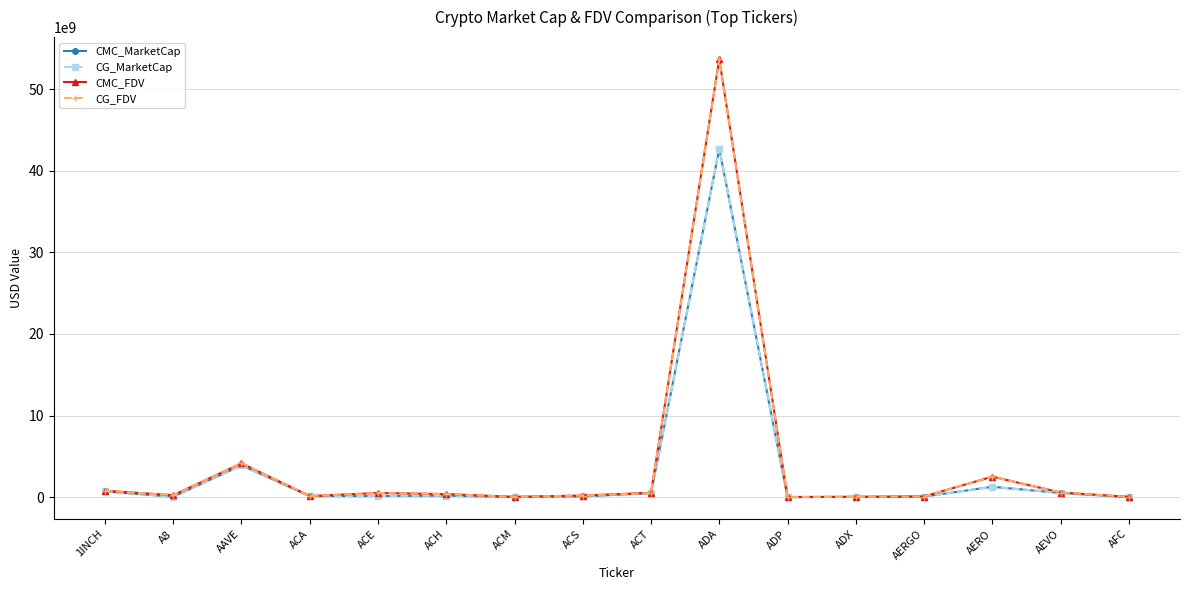

Where is the first local minimum for CMC_FDV?

A8